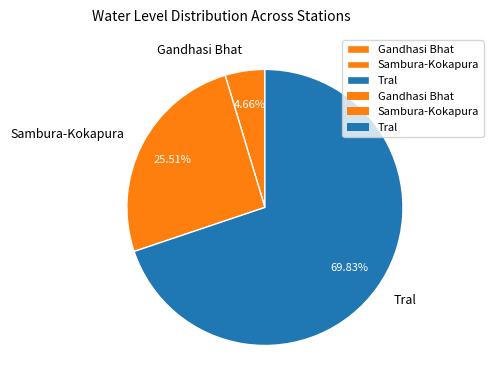

How many slices are in this pie chart?

3